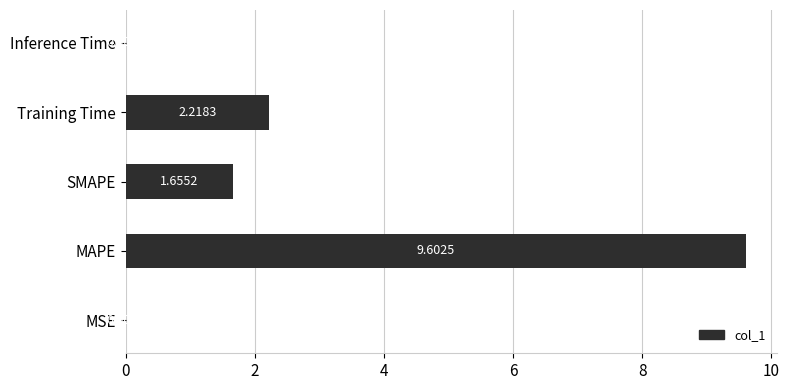

Which category has the highest value across all series?

MAPE